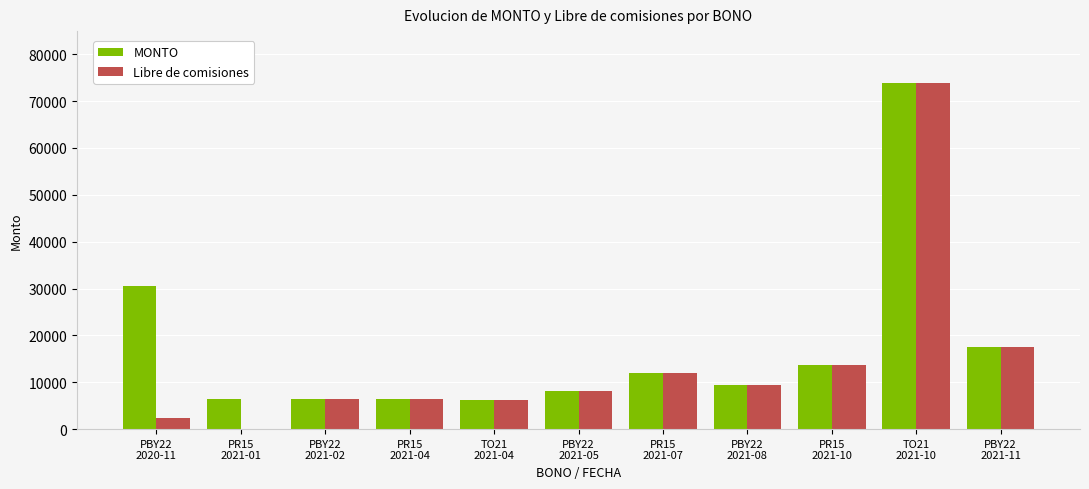

The MONTO series shows 3299.1 at PR15
2021-01. True or false?

False